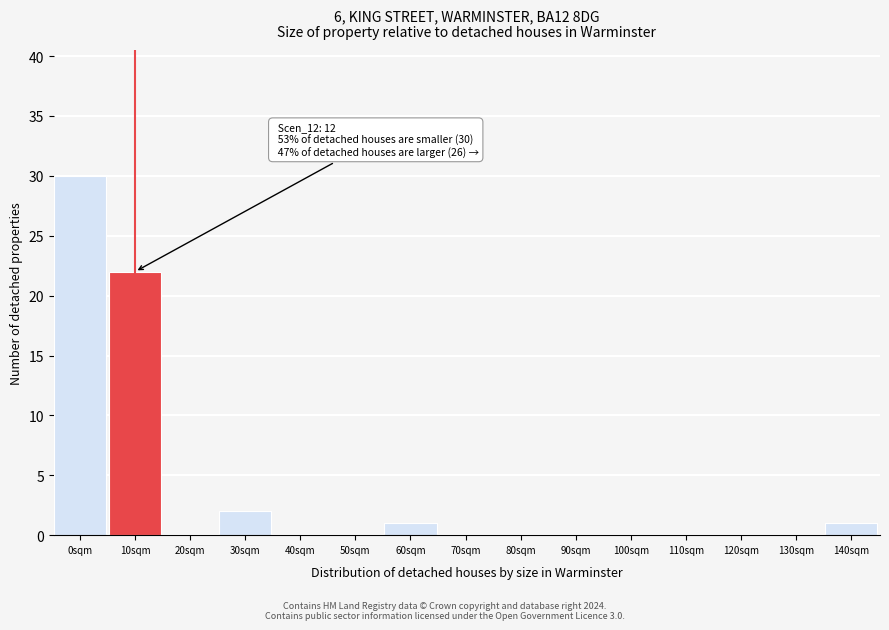

Reading left to right, list all the values displayed in this chart.

0sqm=30	10sqm=22	20sqm=0	30sqm=2	40sqm=0	50sqm=0	60sqm=1	70sqm=0	80sqm=0	90sqm=0	100sqm=0	110sqm=0	120sqm=0	130sqm=0	140sqm=1